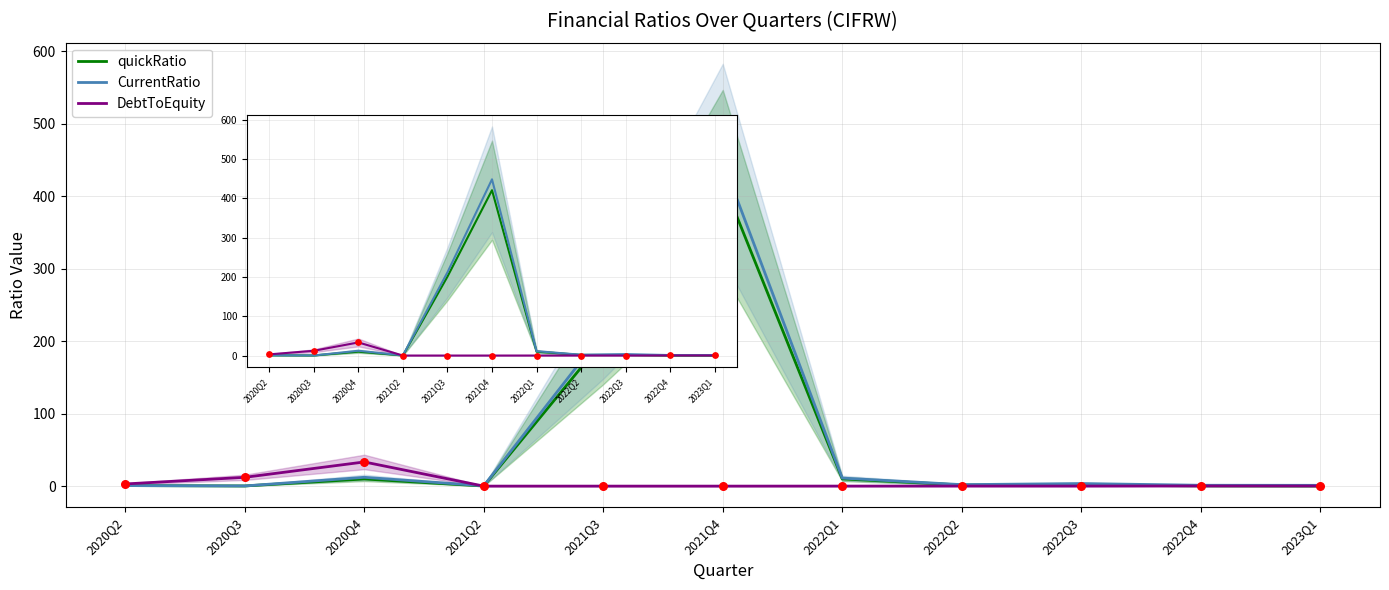

Which series has the widest spread of Y values?

CurrentRatio